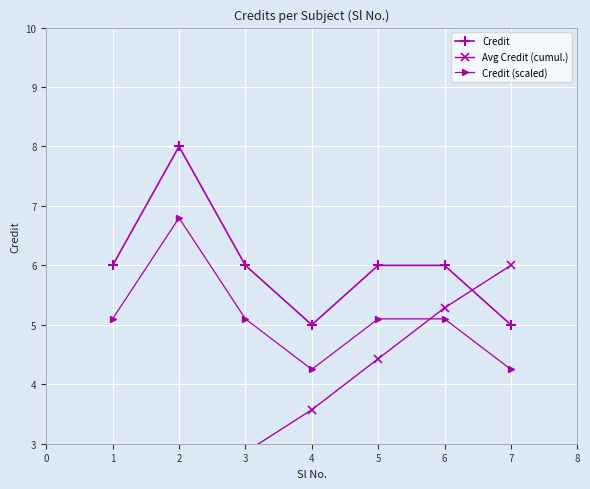

At how many categories does at least one series exceed 3?

7